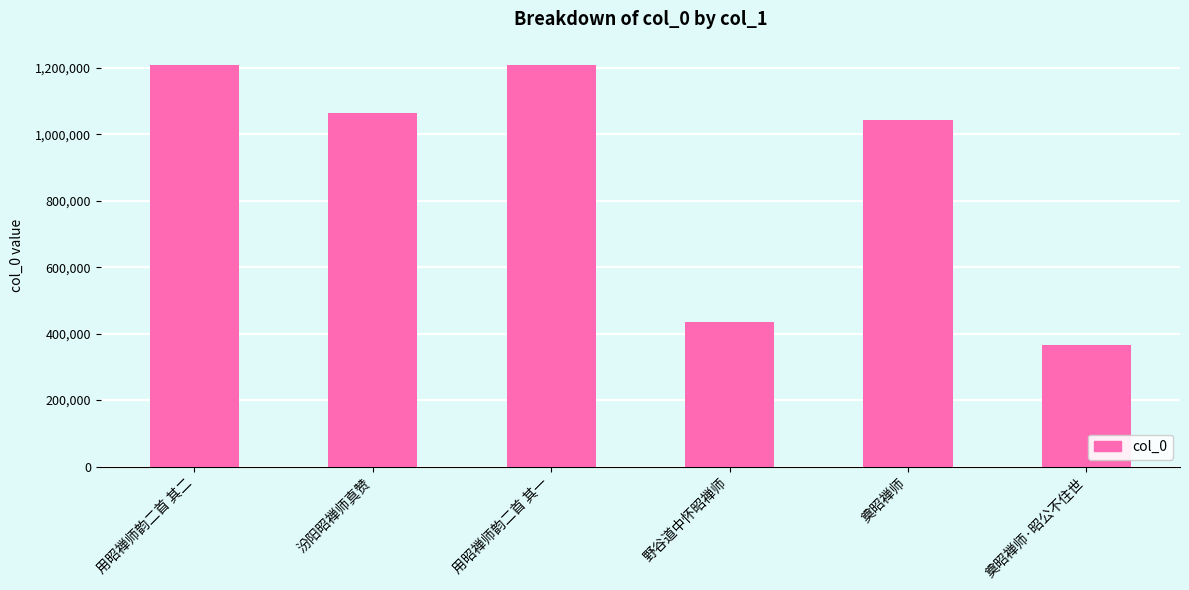

What is the greatest value displayed?

1209576